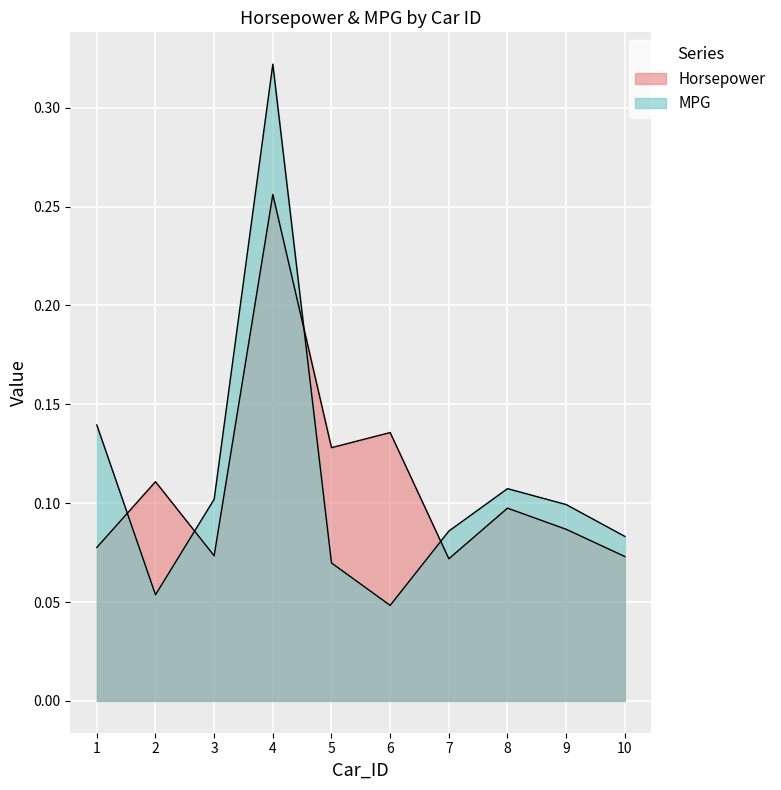

How many lines are shown in the chart?

2